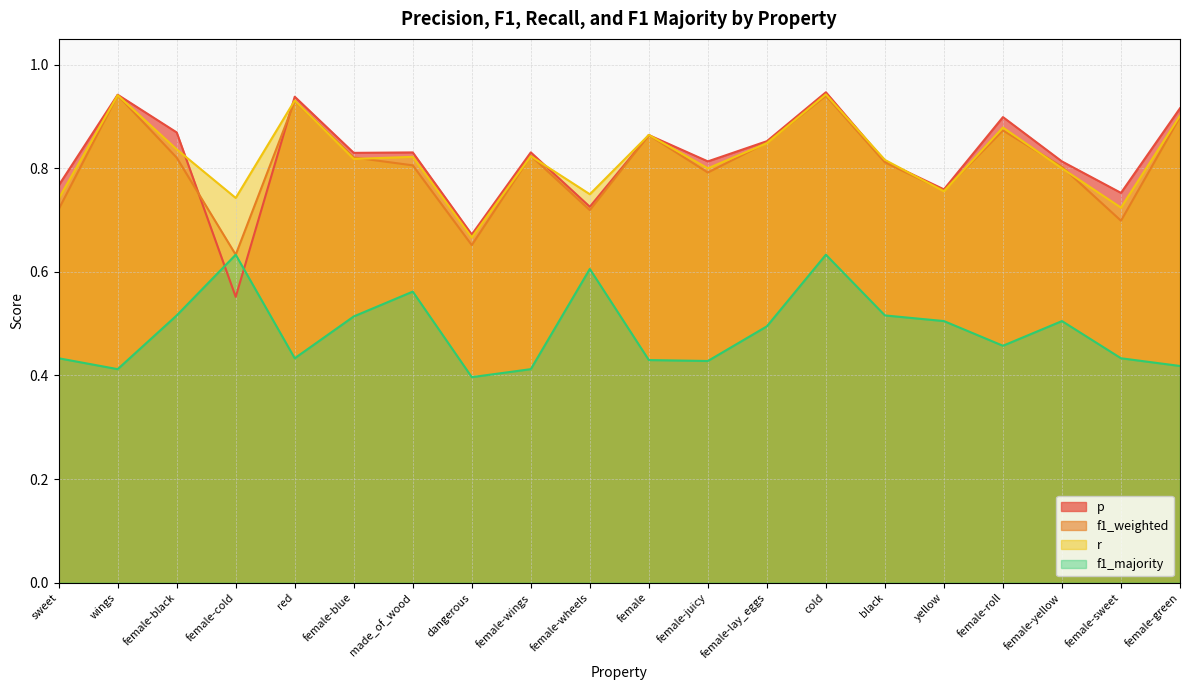

True or false: r has a value of 0.8 at female-yellow.

True